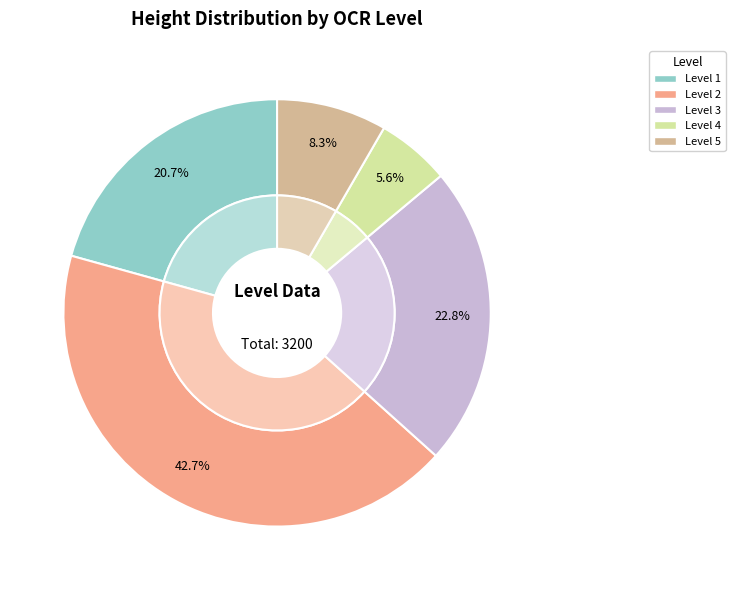

Which slice is the smallest?

4